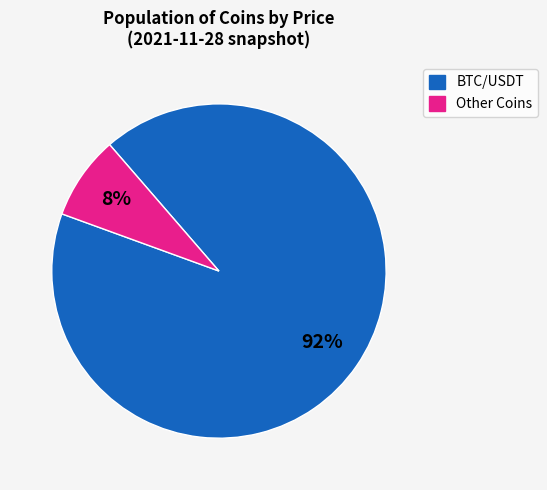

To the nearest percent, what is the difference between the largest and smallest slice percentages?

84%